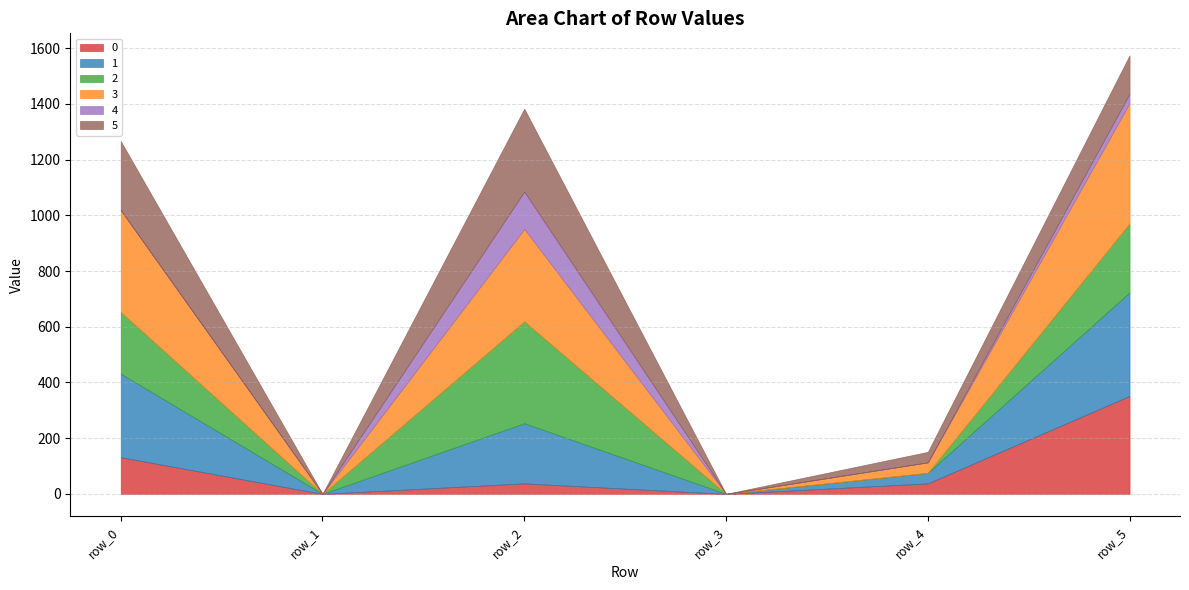

True or false: 5 has more than 0 interior local peaks.

True